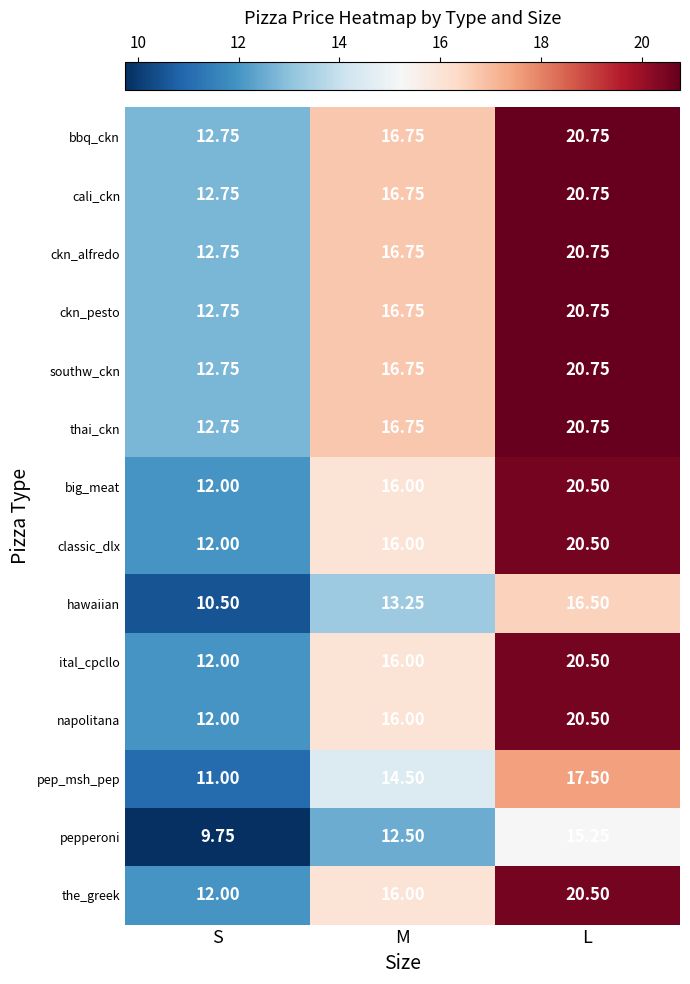

At which category does the chart reach its peak across all series?

L